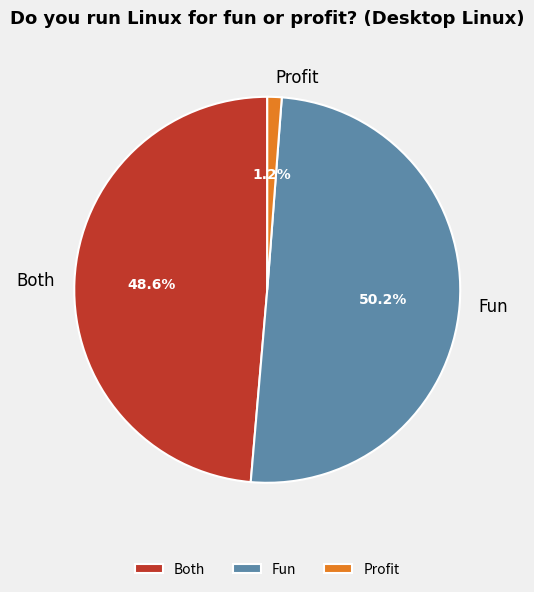

To the nearest percent, what percentage of the pie is Both?

49%